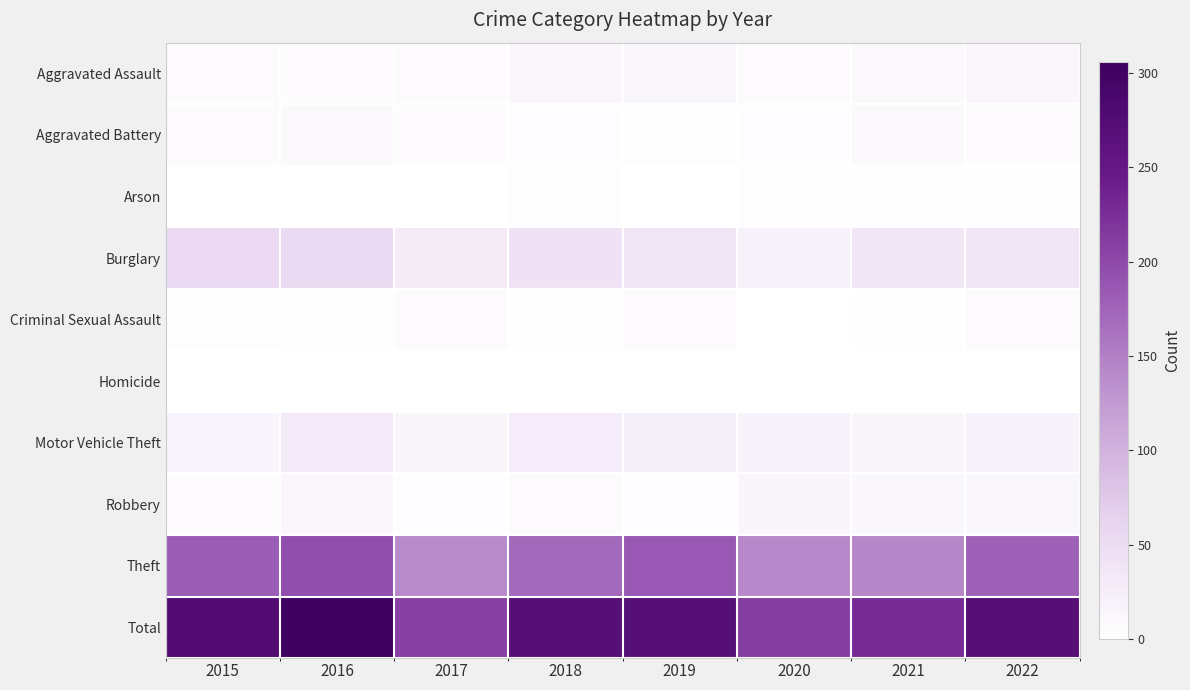

Reading left to right, list all the values displayed in this chart.

Aggravated Assault: 2015=8	2016=5	2017=7	2018=12	2019=11	2020=6	2021=10	2022=13
Aggravated Battery: 2015=8	2016=9	2017=5	2018=4	2019=3	2020=4	2021=9	2022=5
Arson: 2015=1	2016=0	2017=1	2018=3	2019=1	2020=3	2021=2	2022=2
Burglary: 2015=55	2016=52	2017=29	2018=43	2019=37	2020=20	2021=36	2022=36
Criminal Sexual Assault: 2015=3	2016=2	2017=7	2018=2	2019=6	2020=1	2021=2	2022=7
Homicide: 2015=0	2016=1	2017=1	2018=0	2019=0	2020=1	2021=0	2022=0
Motor Vehicle Theft: 2015=16	2016=30	2017=14	2018=28	2019=22	2020=19	2021=15	2022=19
Robbery: 2015=5	2016=12	2017=4	2018=7	2019=4	2020=14	2021=11	2022=11
Theft: 2015=182	2016=195	2017=140	2018=170	2019=186	2020=142	2021=143	2022=177
Total: 2015=278	2016=306	2017=208	2018=269	2019=270	2020=210	2021=228	2022=270